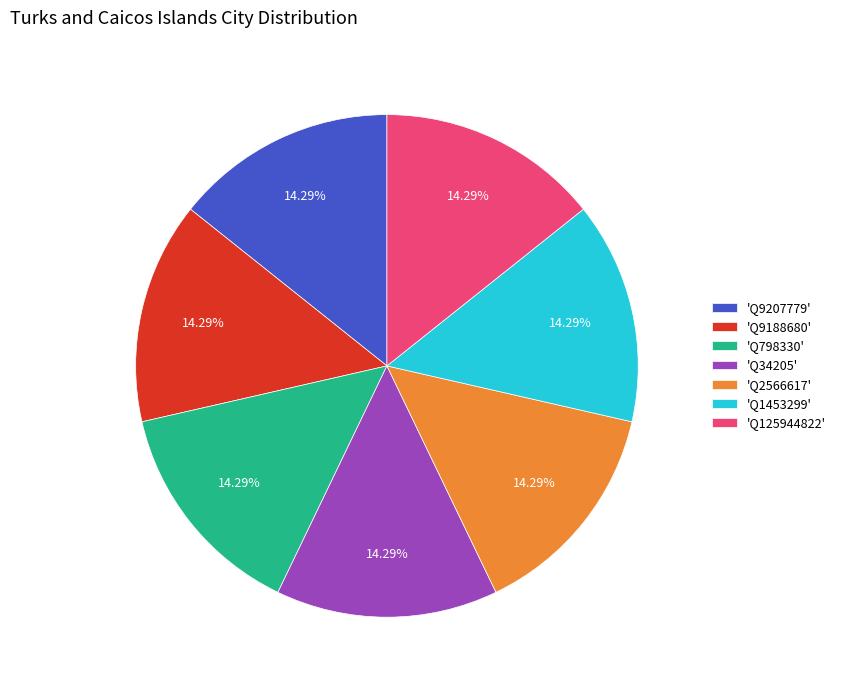

Is the sum of 'Q125944822' and 'Q798330' greater than half?

No